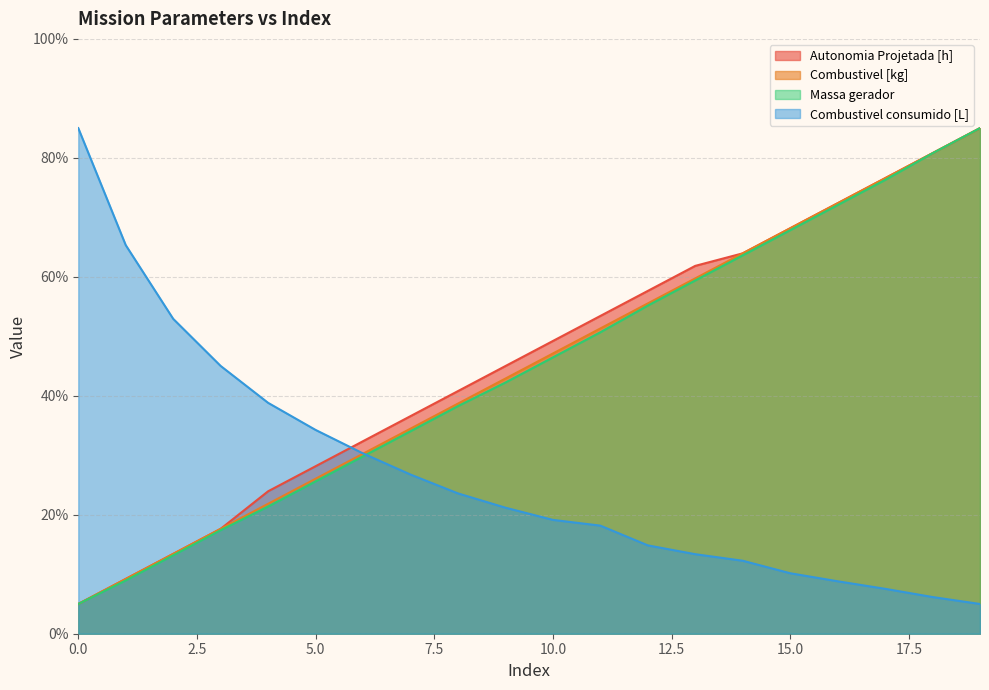

What are all the series names shown in the legend?

Autonomia Projetada [h], Combustivel [kg], Massa gerador, Combustivel consumido [L]